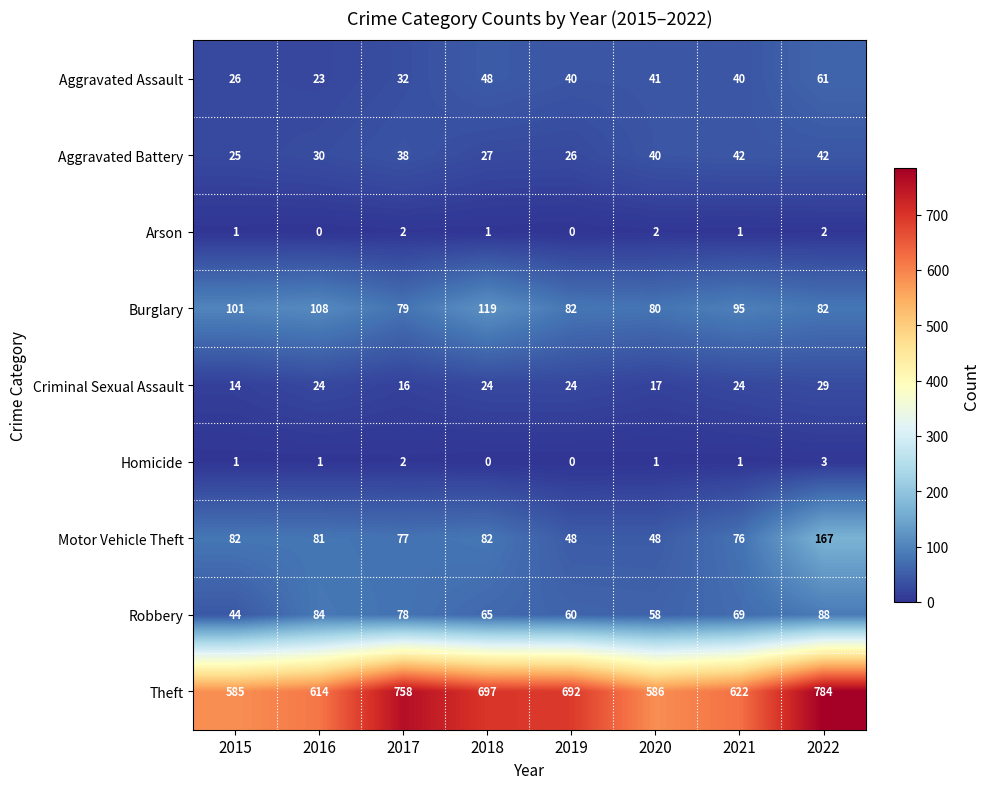

Rank the series by their maximum value, from lowest to highest.

Arson, Homicide, Criminal Sexual Assault, Aggravated Battery, Aggravated Assault, Robbery, Burglary, Motor Vehicle Theft, Theft